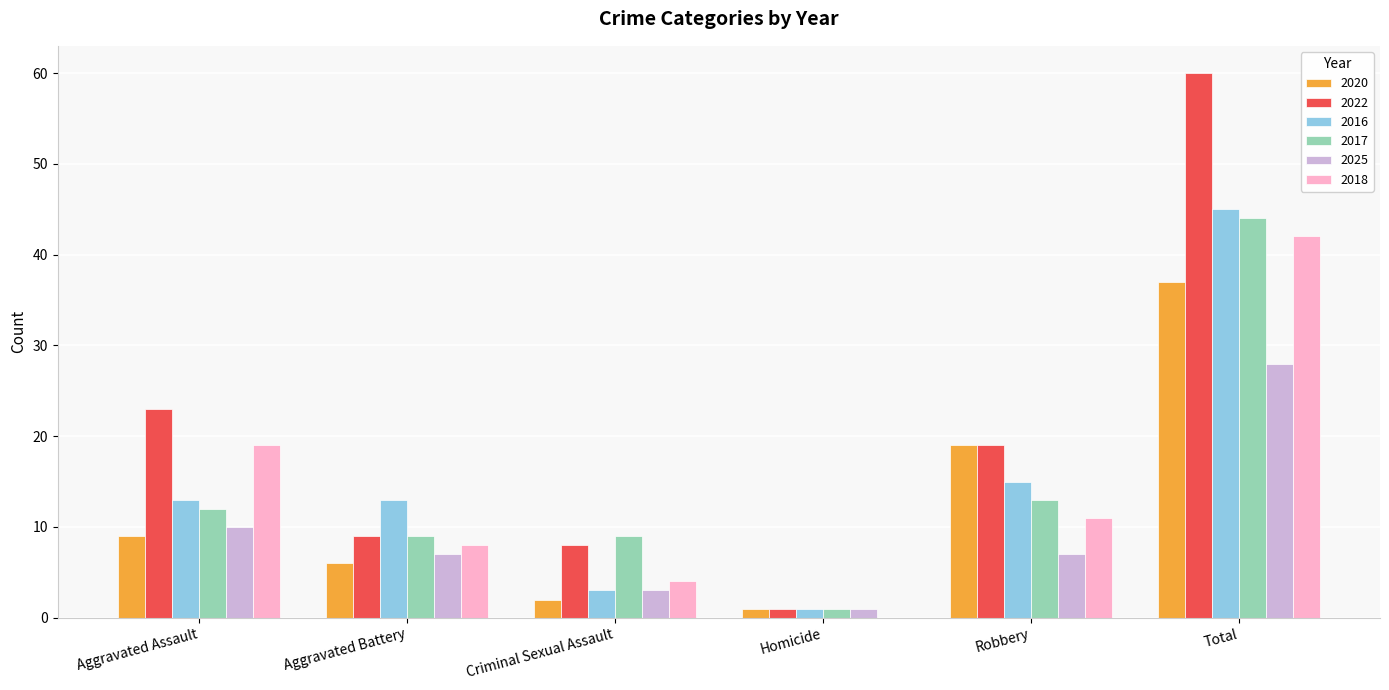

The 2016 series shows 8 at Aggravated Battery. True or false?

False